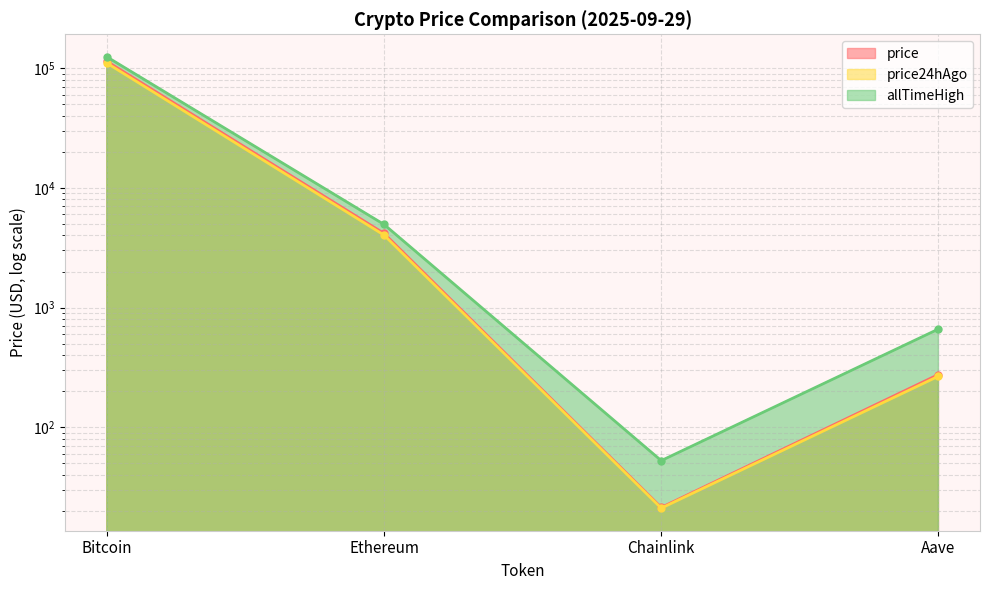

True or false: price24hAgo and price intersect in this chart.

False